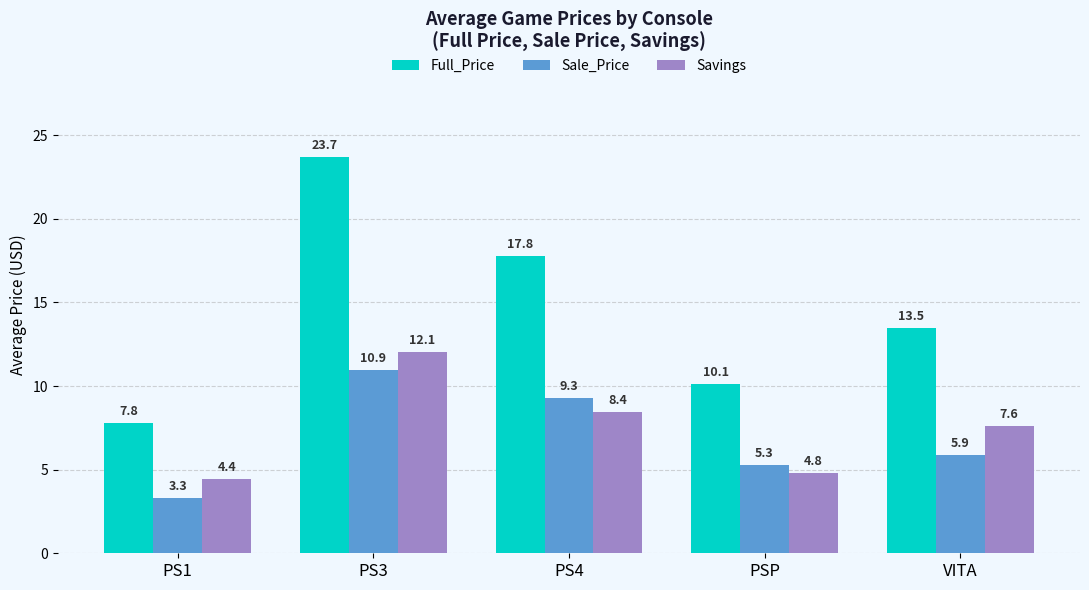

What is the label of the 4th bar from the right?

PS3